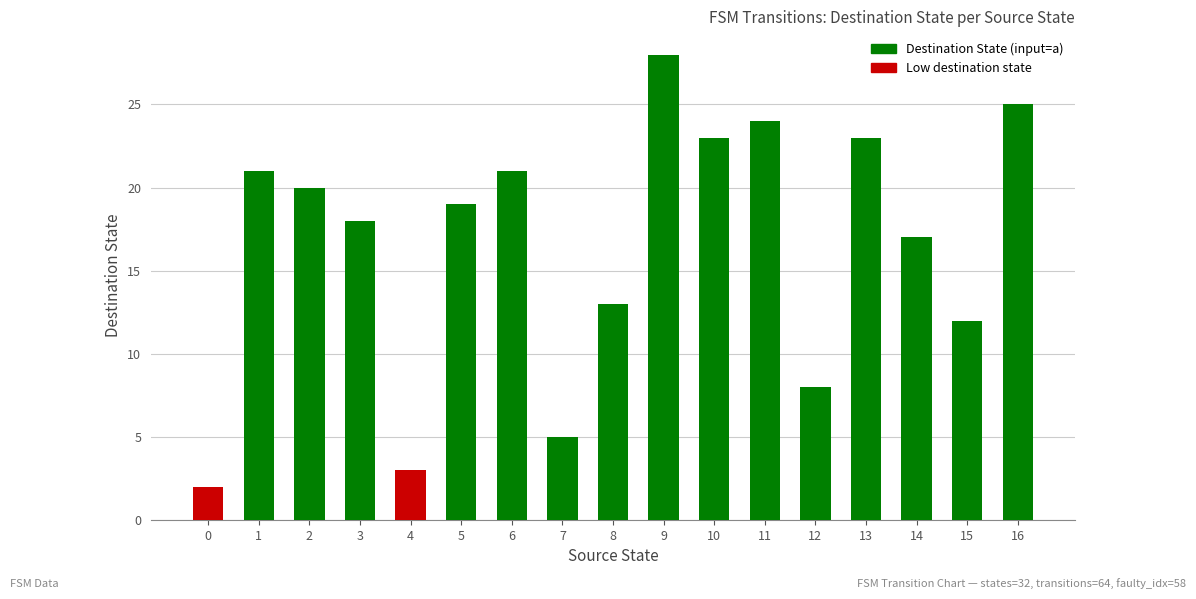

What is the difference between the maximum and second lowest values?

25